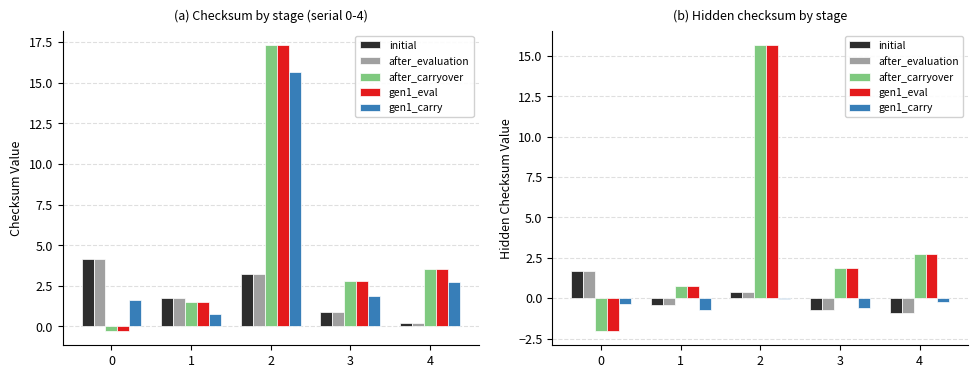

What are all the series names shown in the legend?

initial, after_evaluation, after_carryover, gen1_eval, gen1_carry